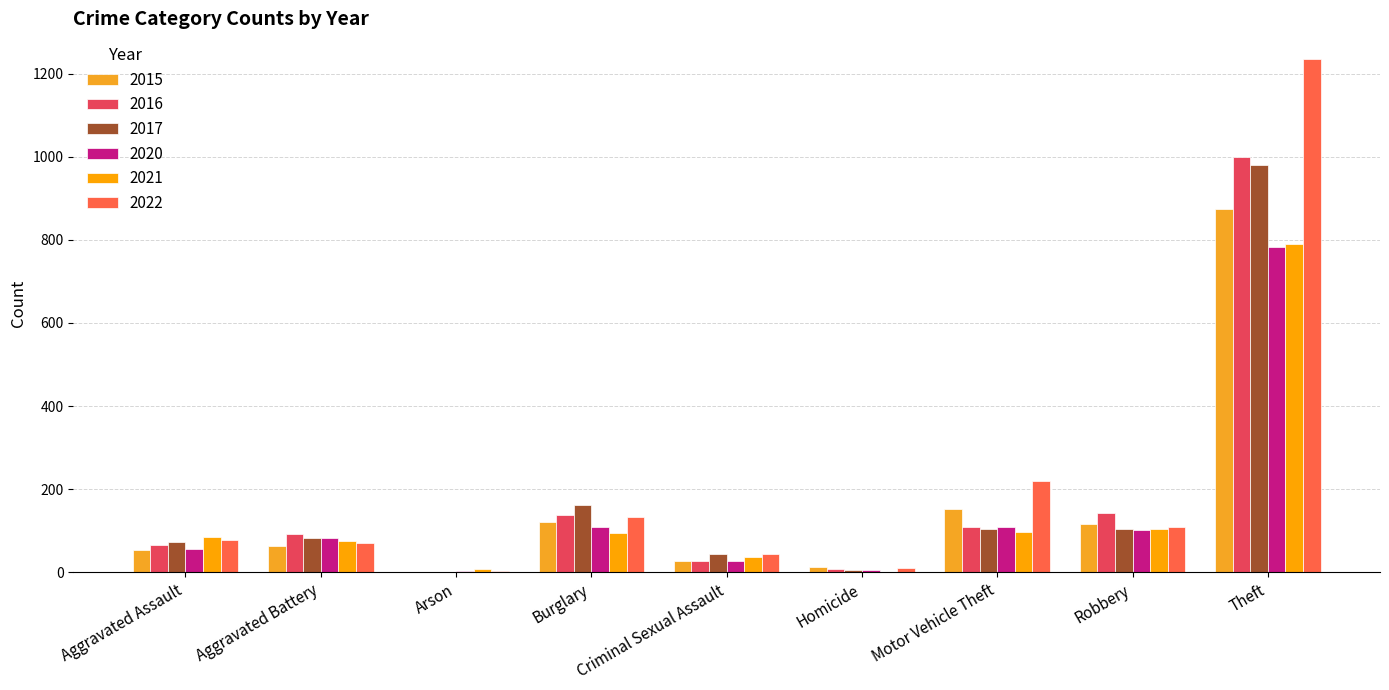

Which series has the widest spread of values?

2022